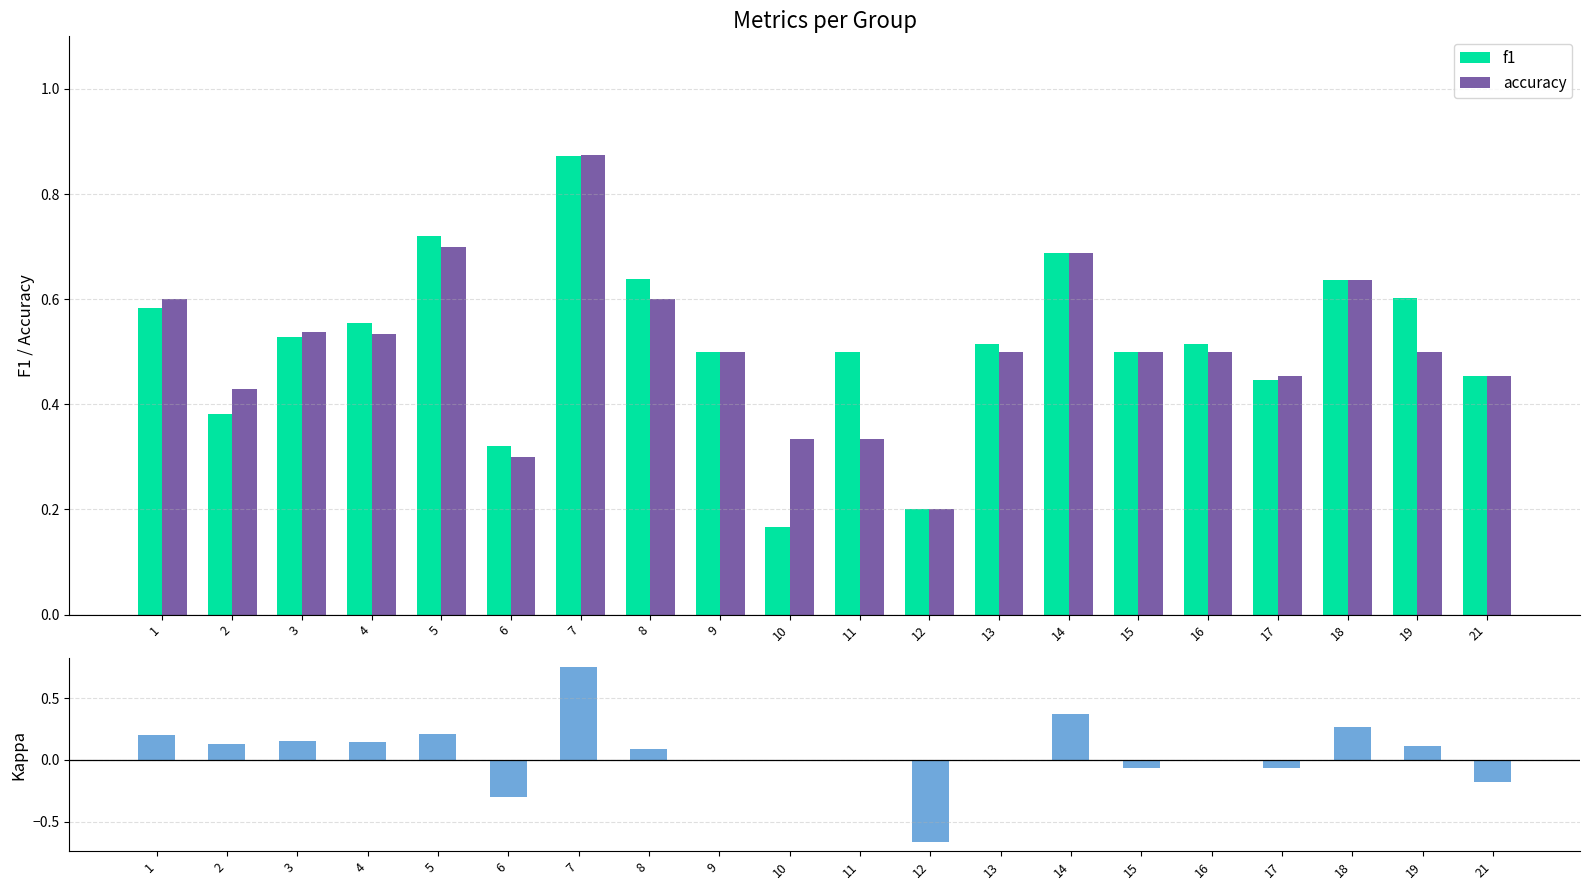

Which has a higher value, 18 or 17?

18